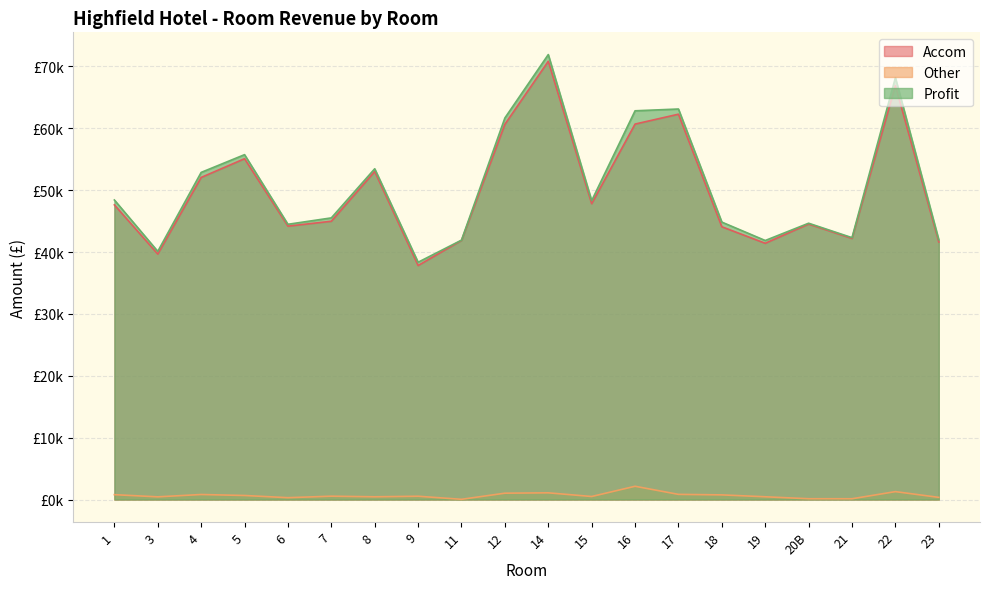

Read the Other value at 8.

444.5